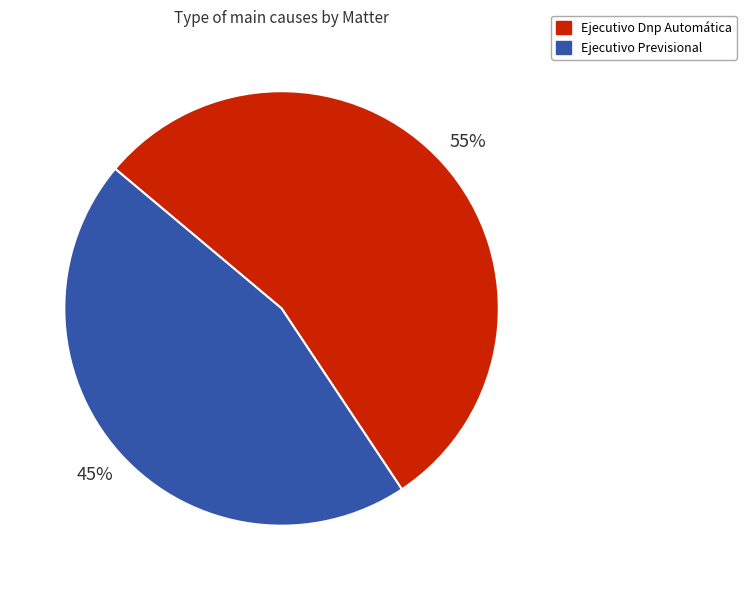

What is the majority slice?

Ejecutivo Dnp Automática